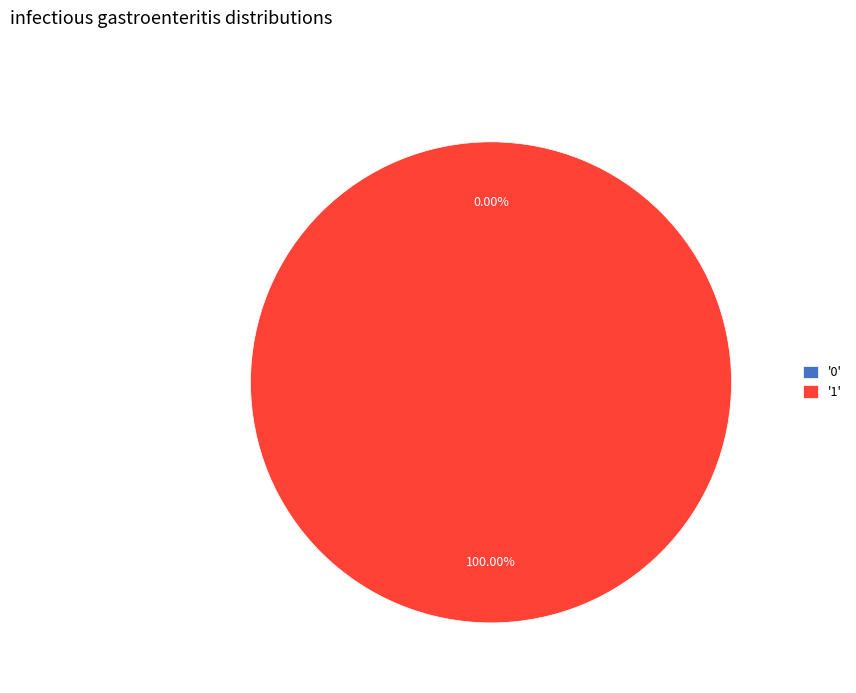

Which has a higher value, 0 or 1?

1